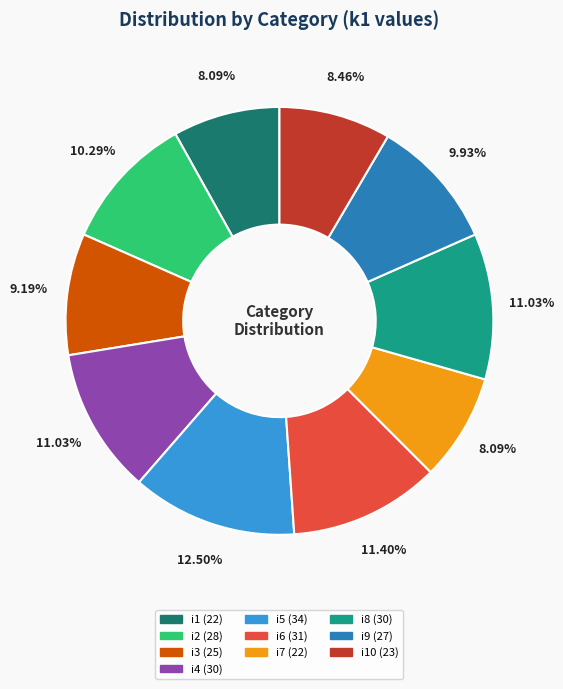

Does any single category account for the majority?

No